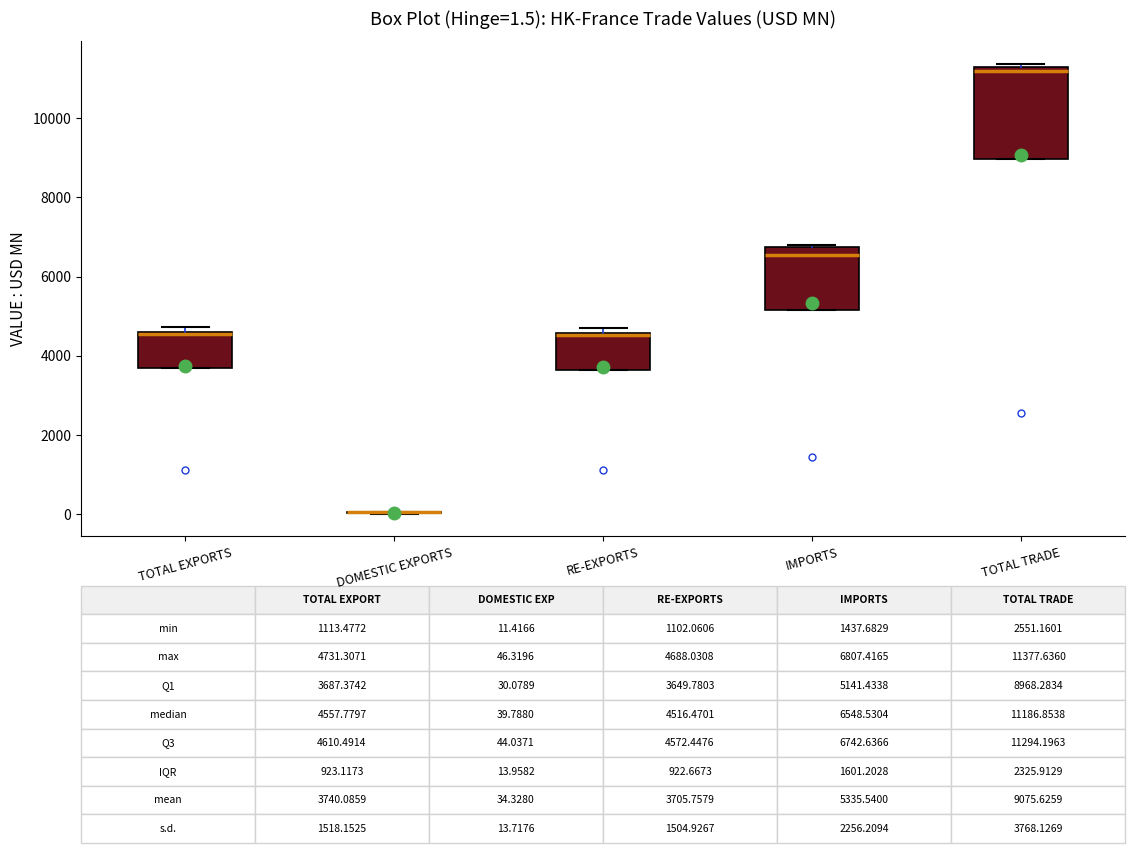

Which box is the tallest, from its lower edge to its upper edge?

TOTAL TRADE